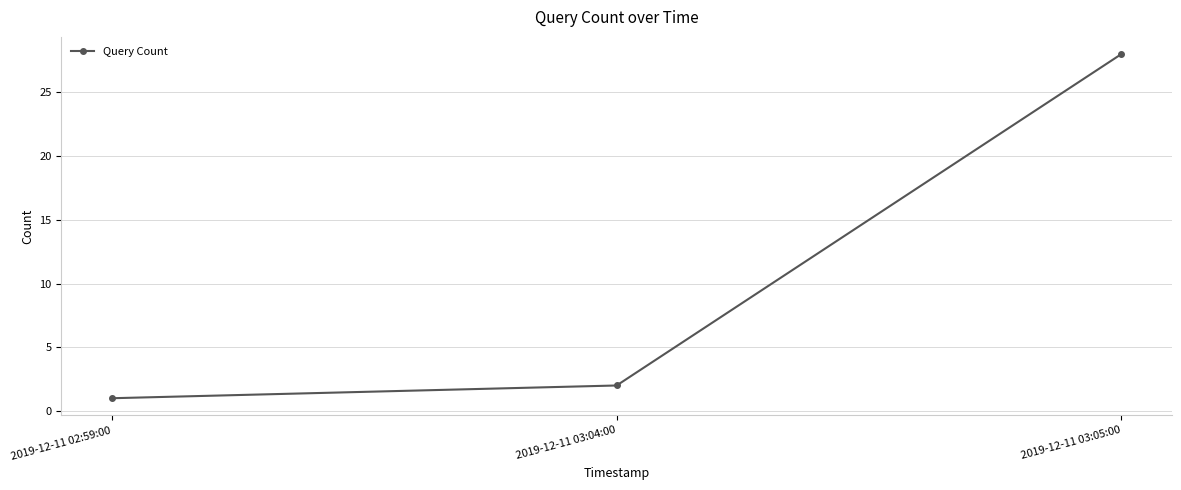

What is the difference between the maximum and minimum values?

27